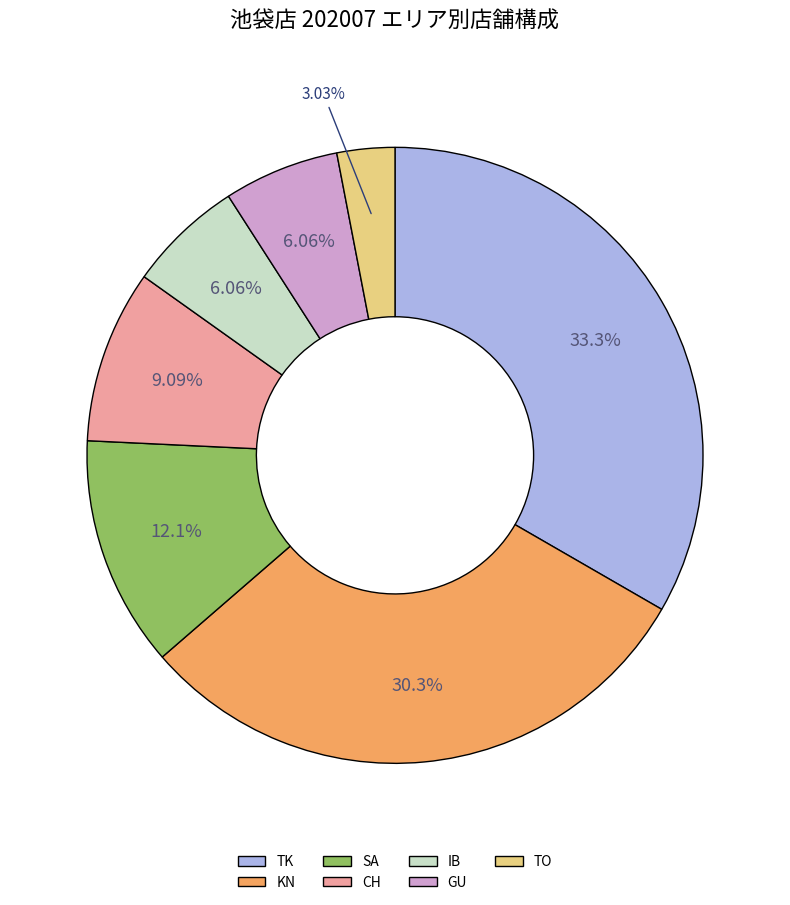

What is the largest slice in the pie chart?

TK